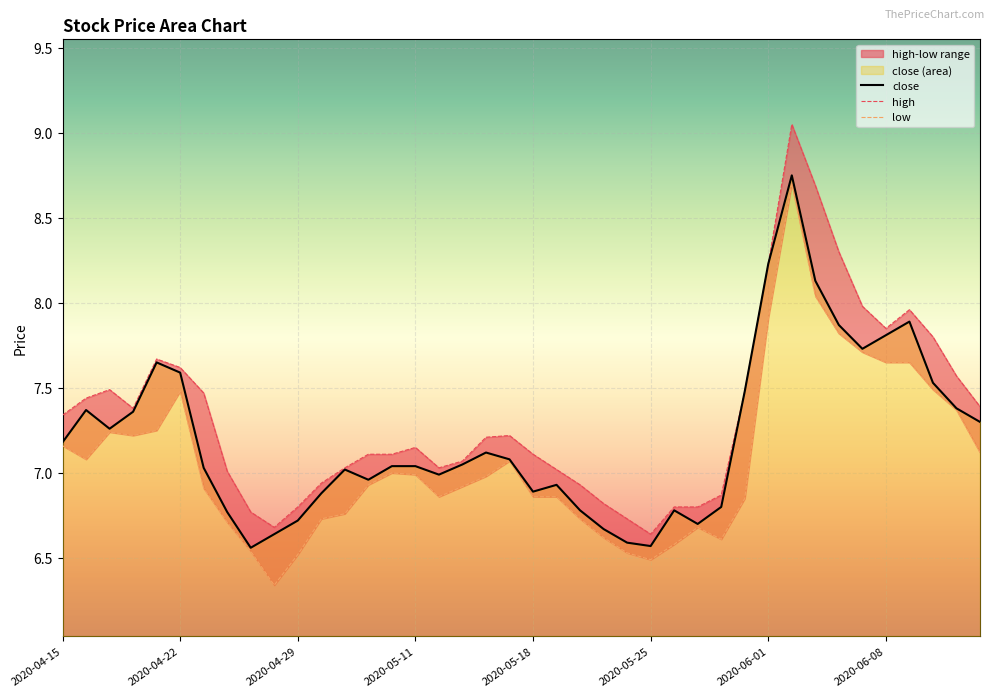

What is the label of the 25th point from the right?

2020-05-11